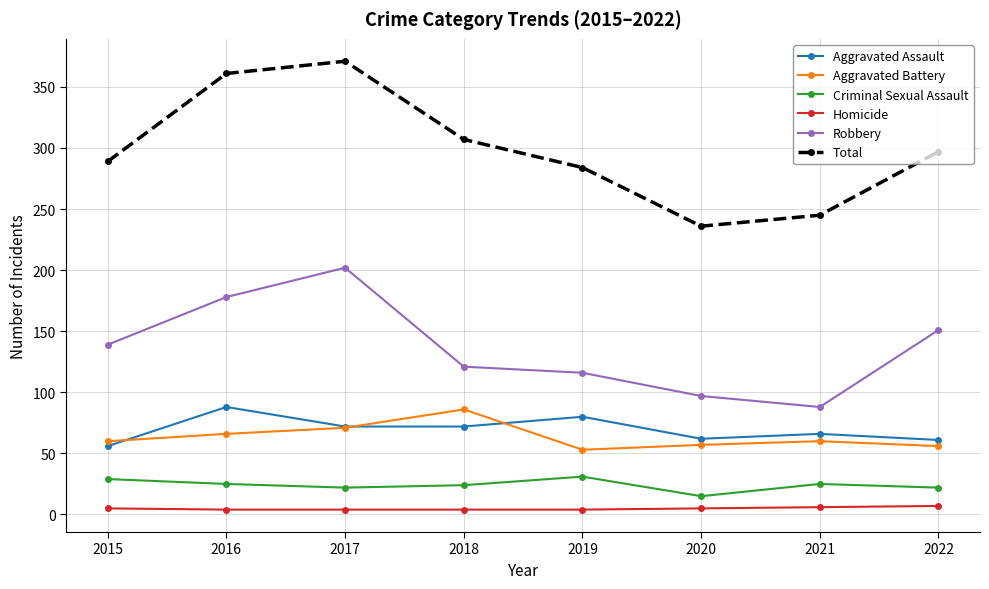

At how many categories does at least one series exceed 111?

8